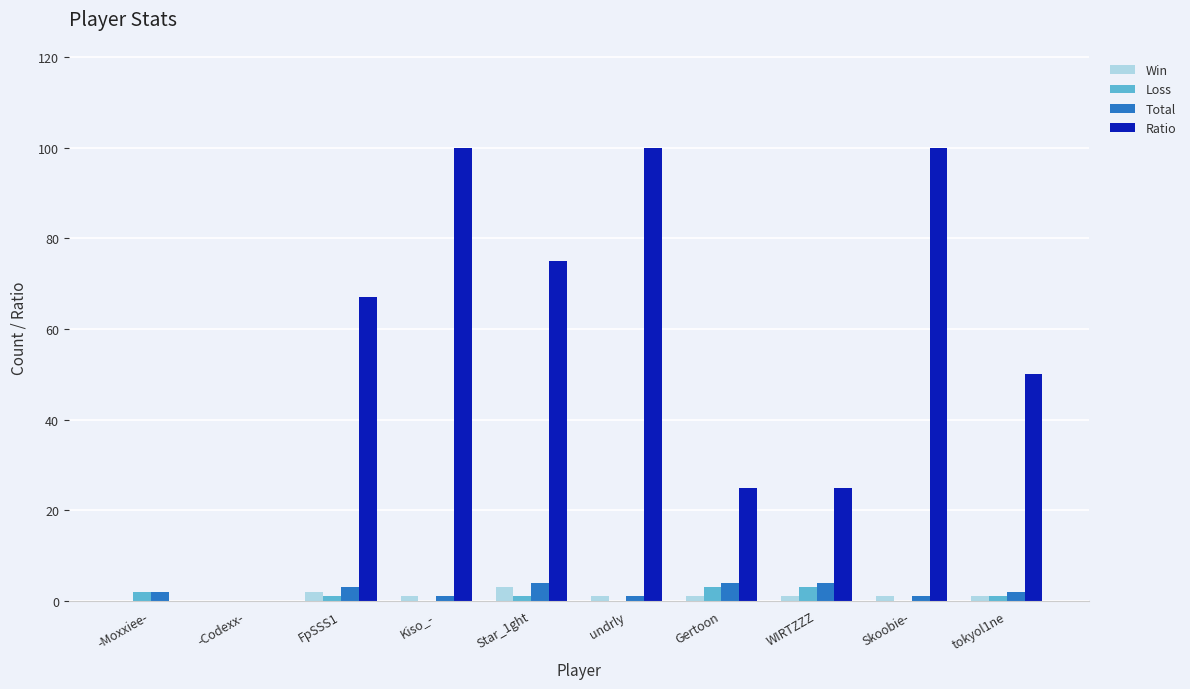

Is it true that Ratio equals 100 at Skoobie-?

True